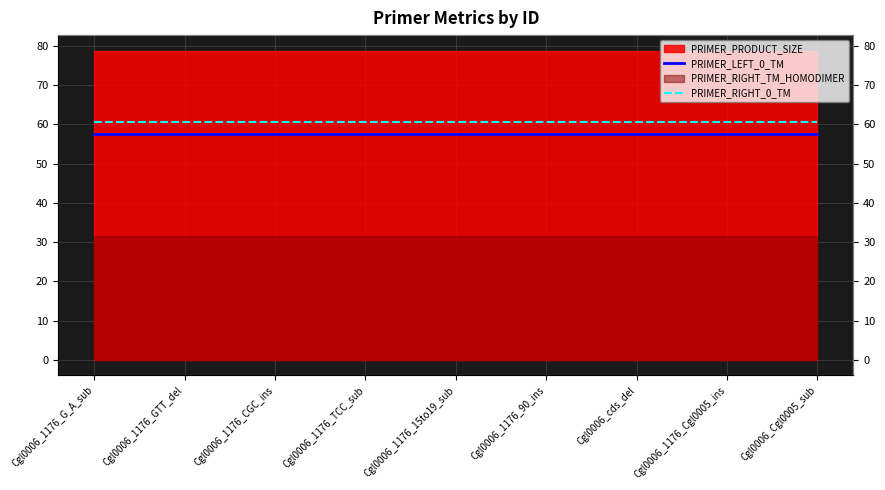

What is the label of the 7th point from the right?

Cgl0006_1176_CGC_ins